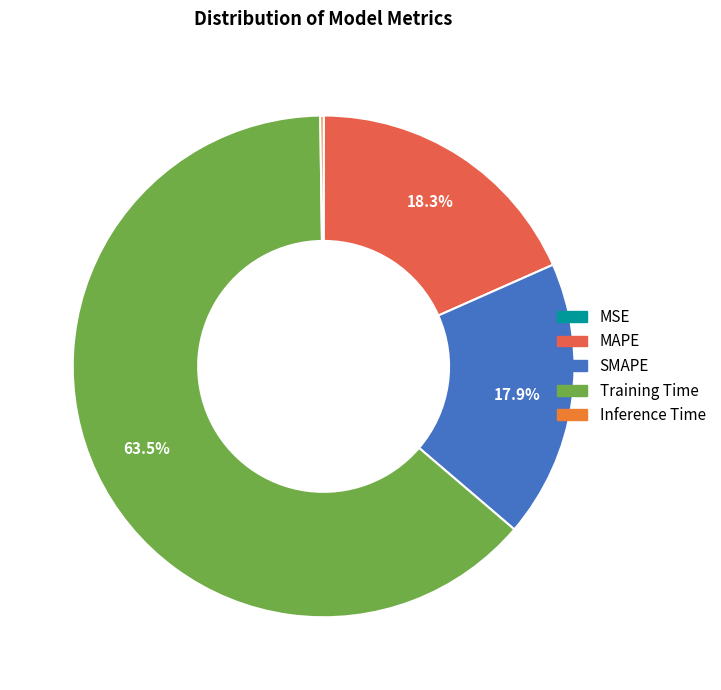

How much of the chart is everything except MAPE?

81.7%